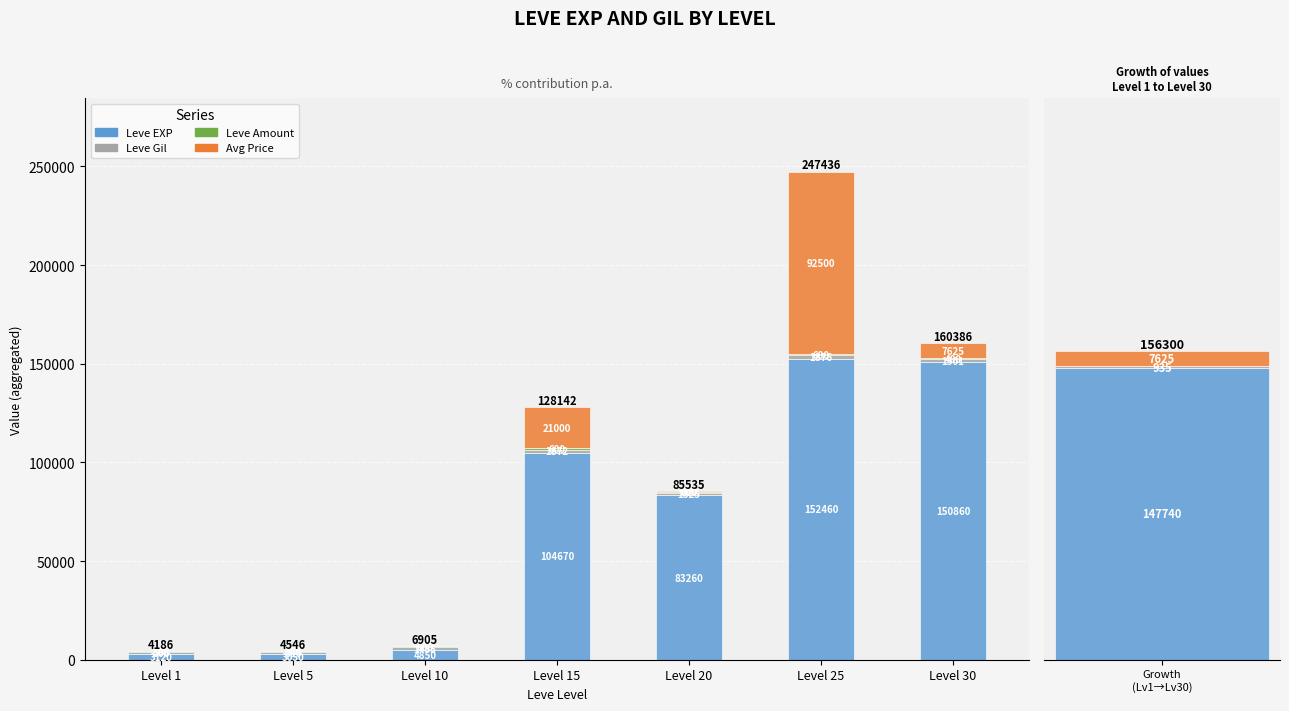

Which label corresponds to the smallest value in the chart?

Level 1